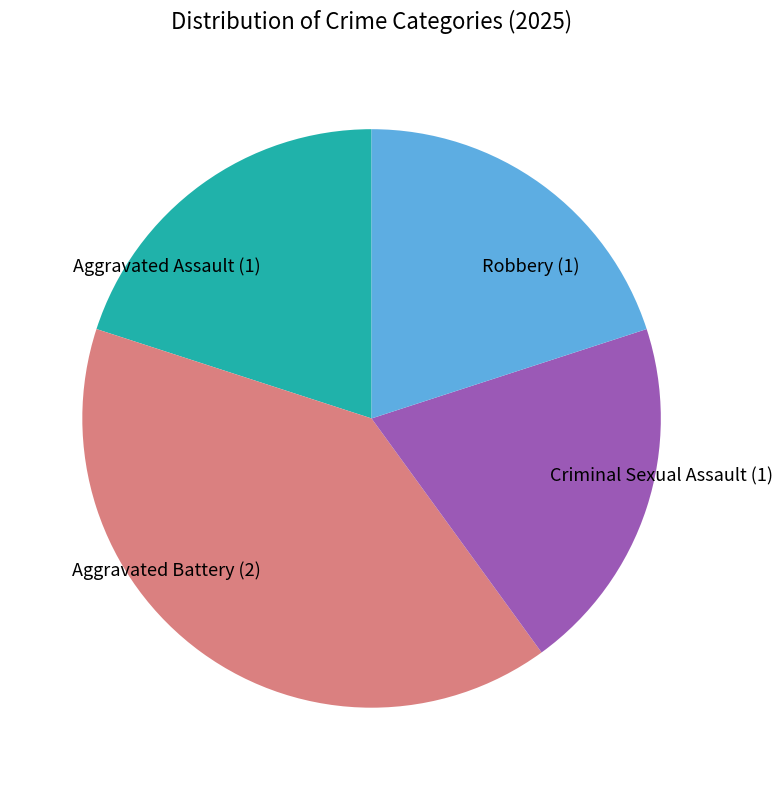

Is it true that Robbery is 20% of the pie?

True